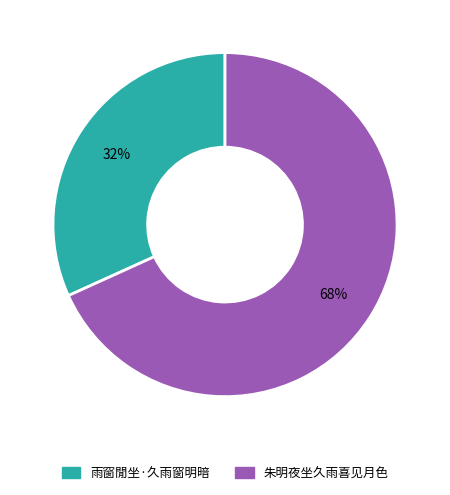

How many segments does this pie chart have?

2